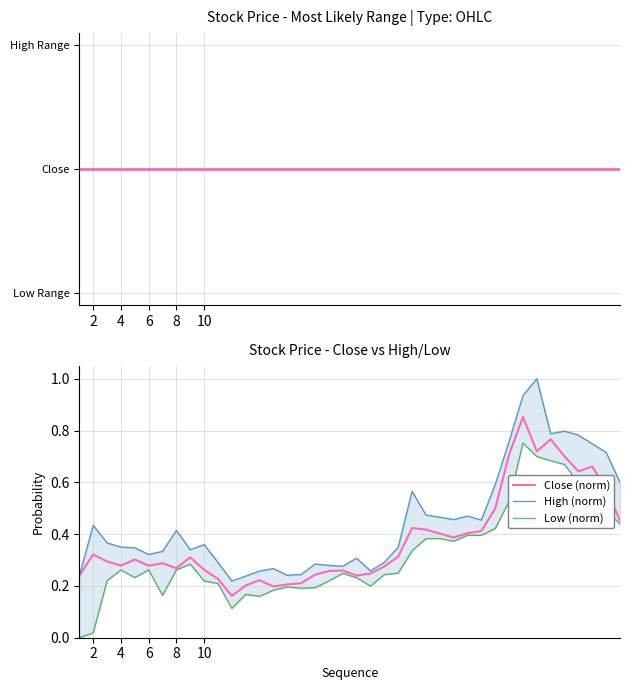

True or false: Low (norm) has more than 1 interior local peaks.

True